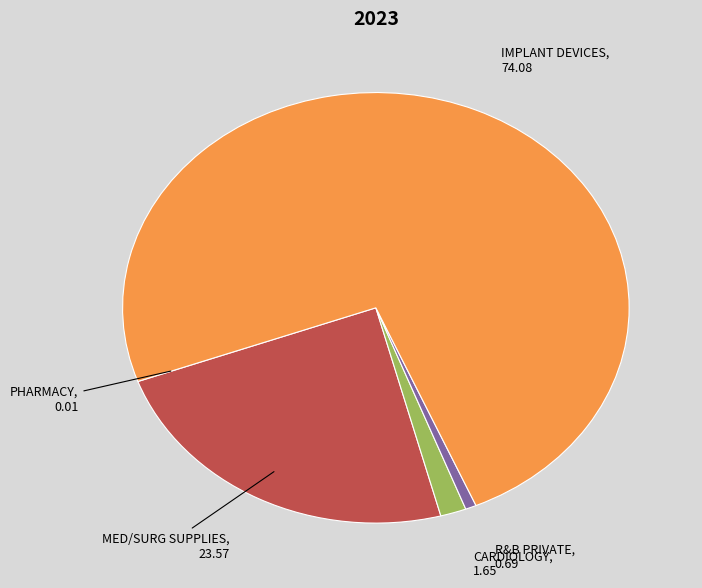

Is there a majority slice in this chart?

Yes